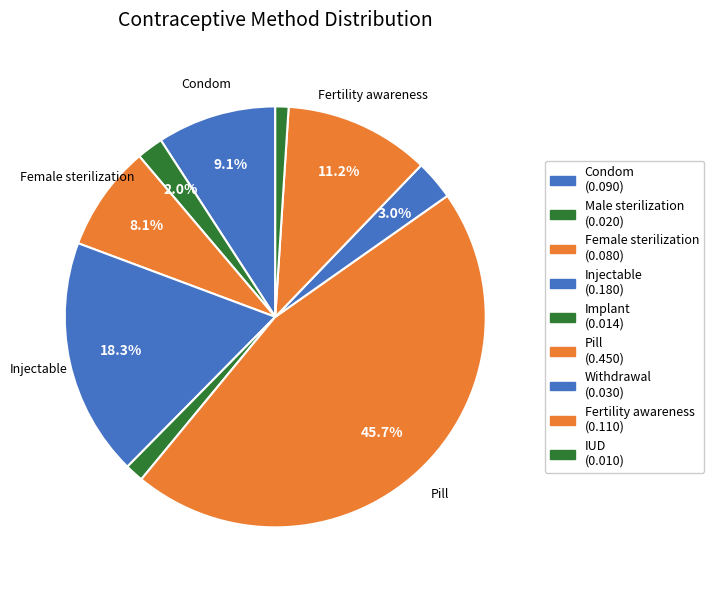

How many segments does this pie chart have?

9